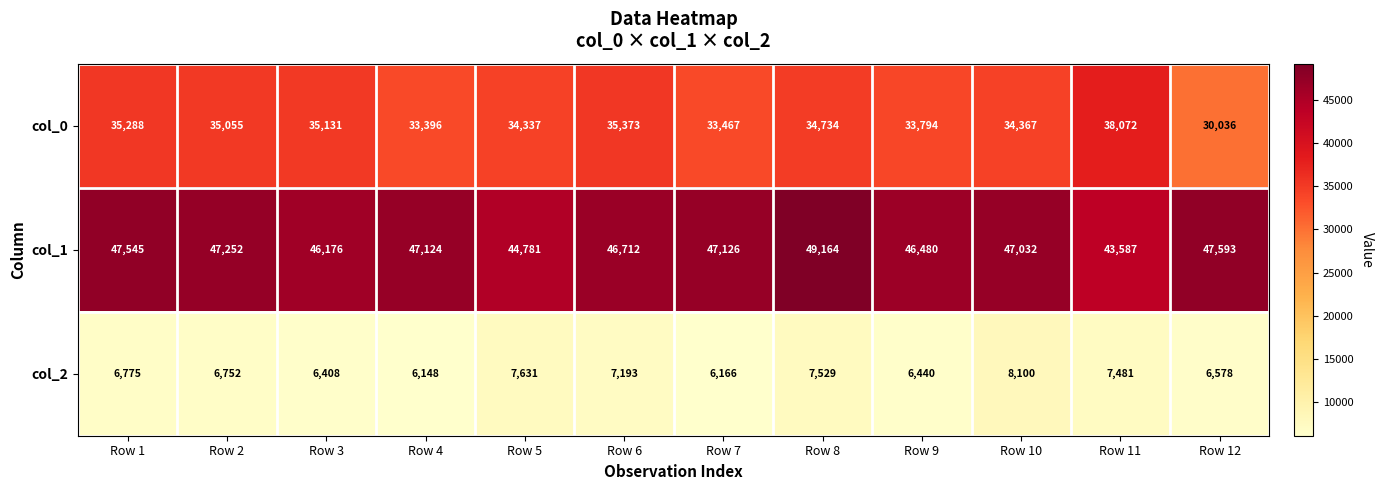

At which category is the sum across all series the highest?

Row 8